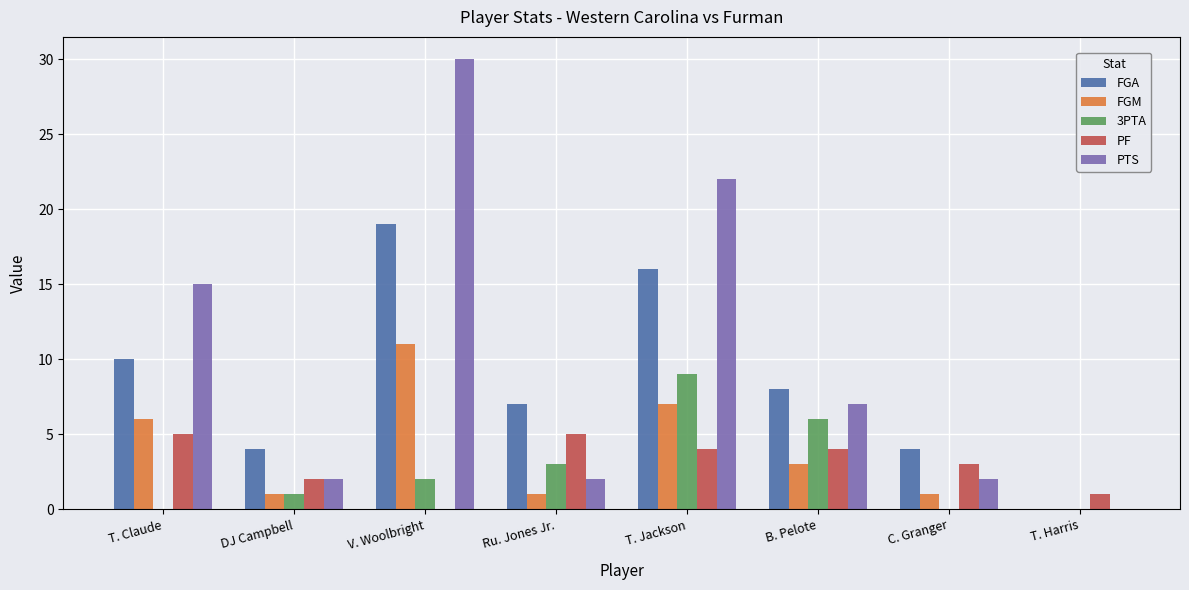

The value of FGA at T. Claude is 17. True or false?

False